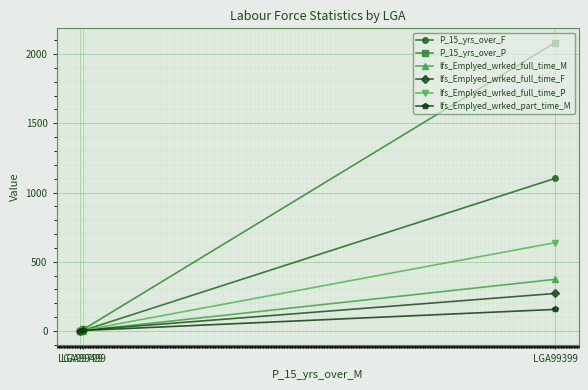

True or false: lfs_Emplyed_wrked_full_time_F has a value of 128 at LGA99799.

False